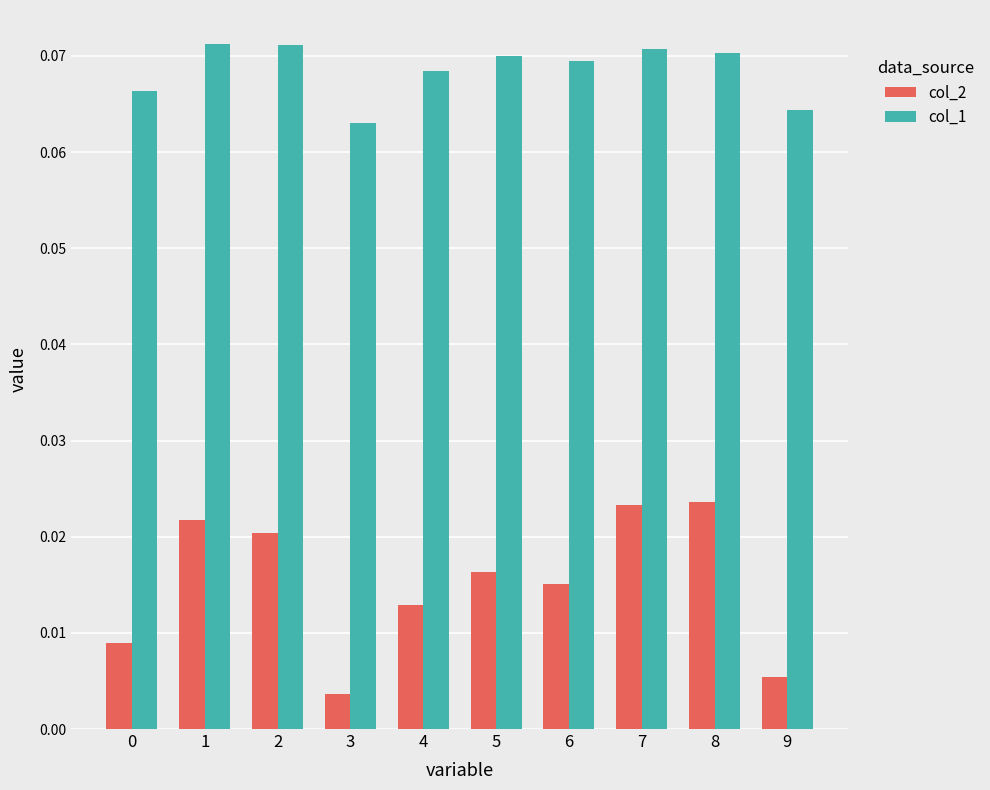

Where is col_1 nearest to the value 0?

3